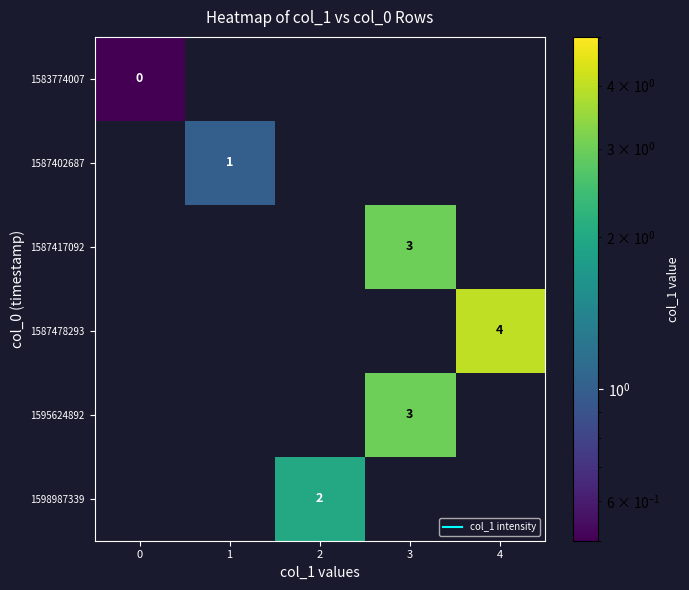

How many series are shown in this chart?

6